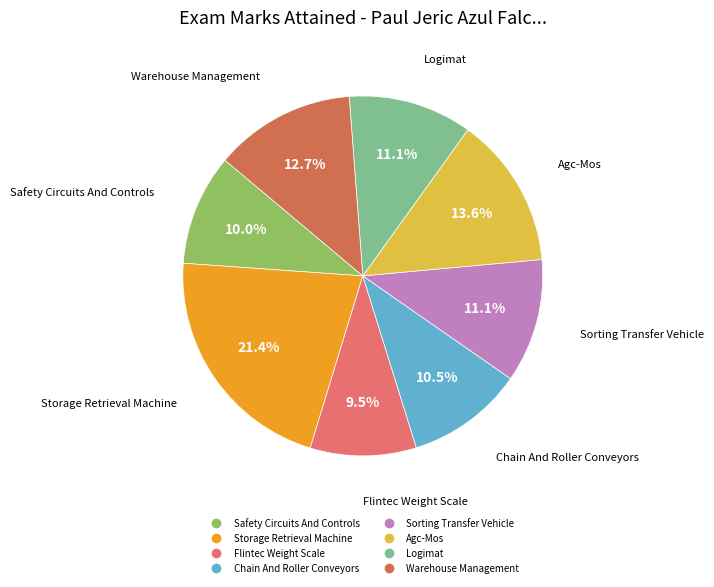

Which has a higher value, Chain And Roller Conveyors or Safety Circuits And Controls?

Chain And Roller Conveyors